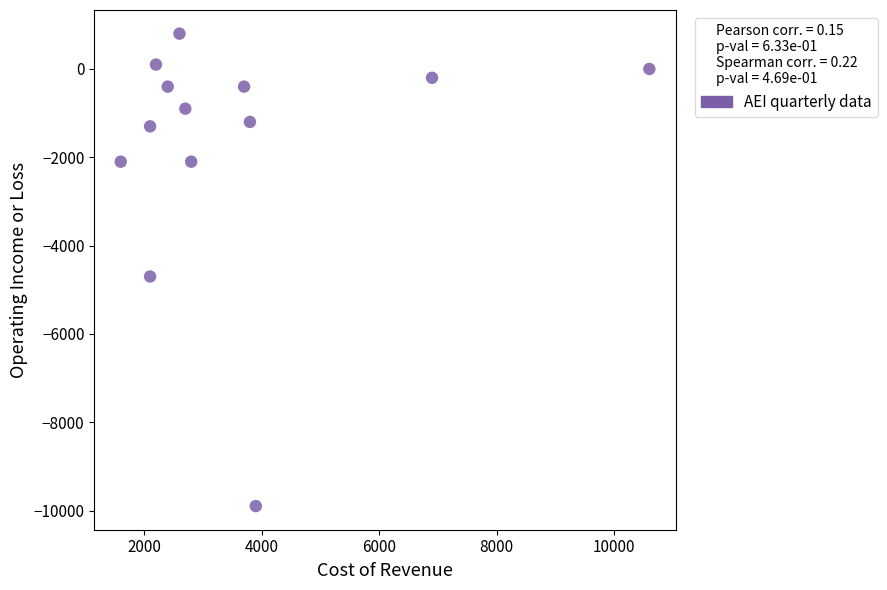

What is the range of Y values (max minus min)?

10700